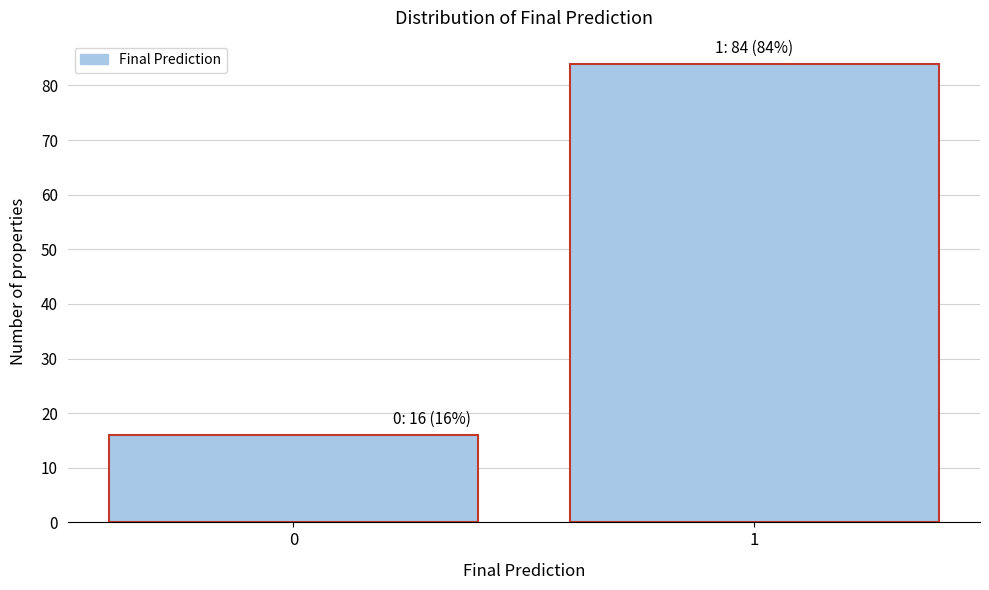

Reading right to left, extract all data points from this chart.

84	16